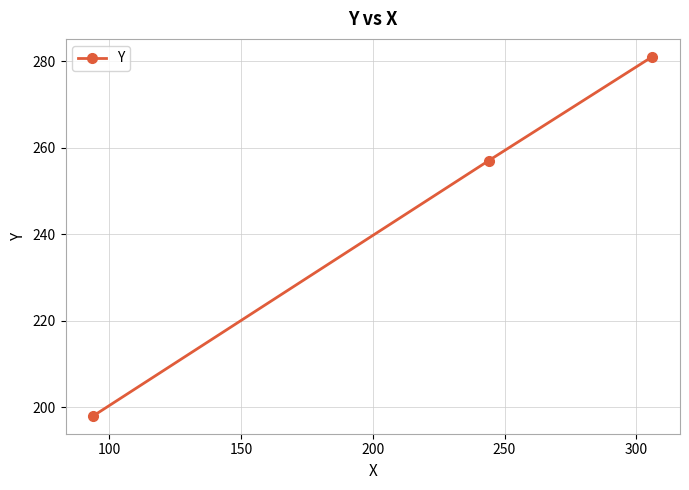

Does the chart display data point markers on the line(s)?

Yes